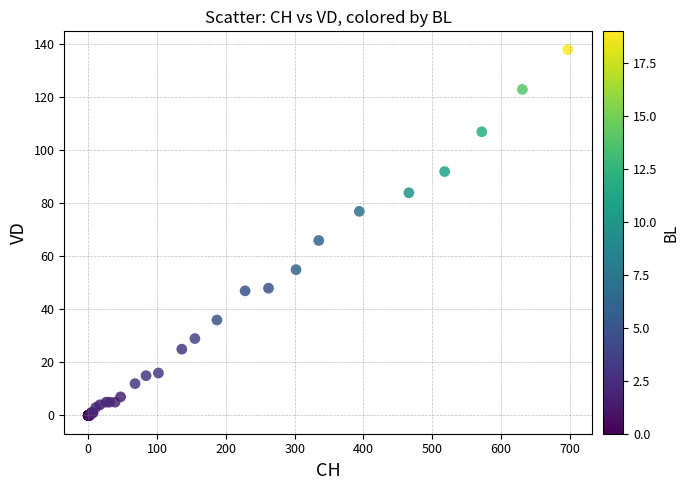

What Y value in the scatter plot is closest to 69?

66